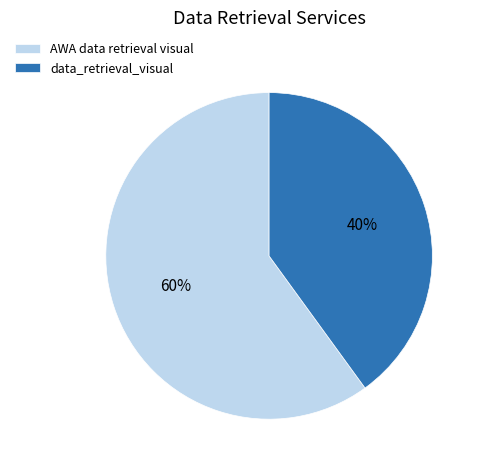

True or false: AWA data retrieval visual accounts for 60% of the total.

True